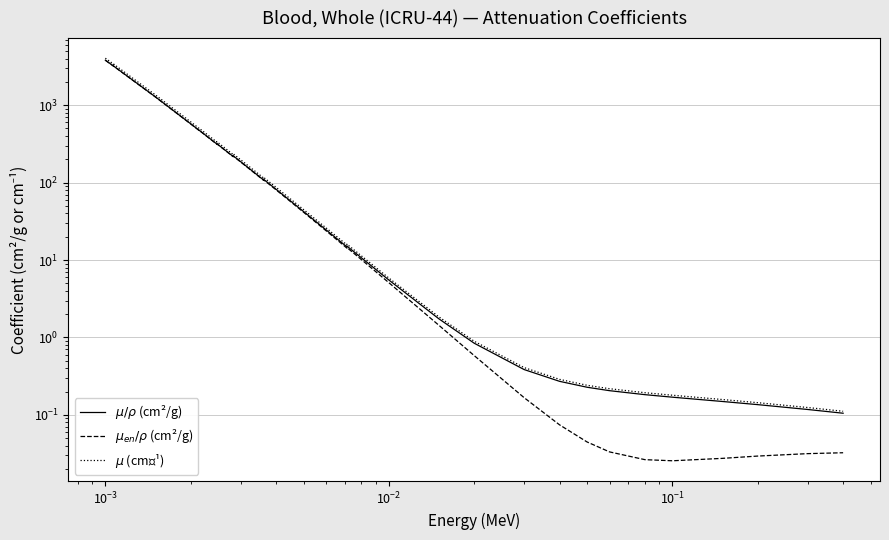

What is the maximum value shown in the chart?

4034.4